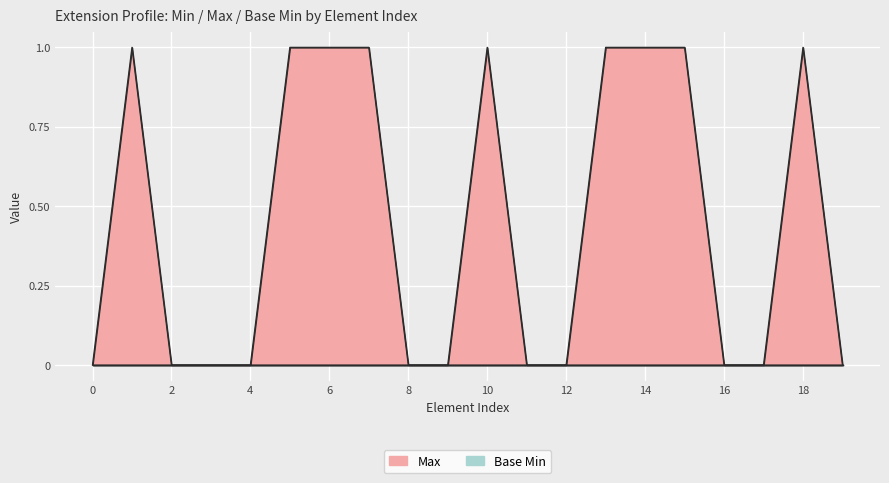

How many lines are shown in the chart?

1